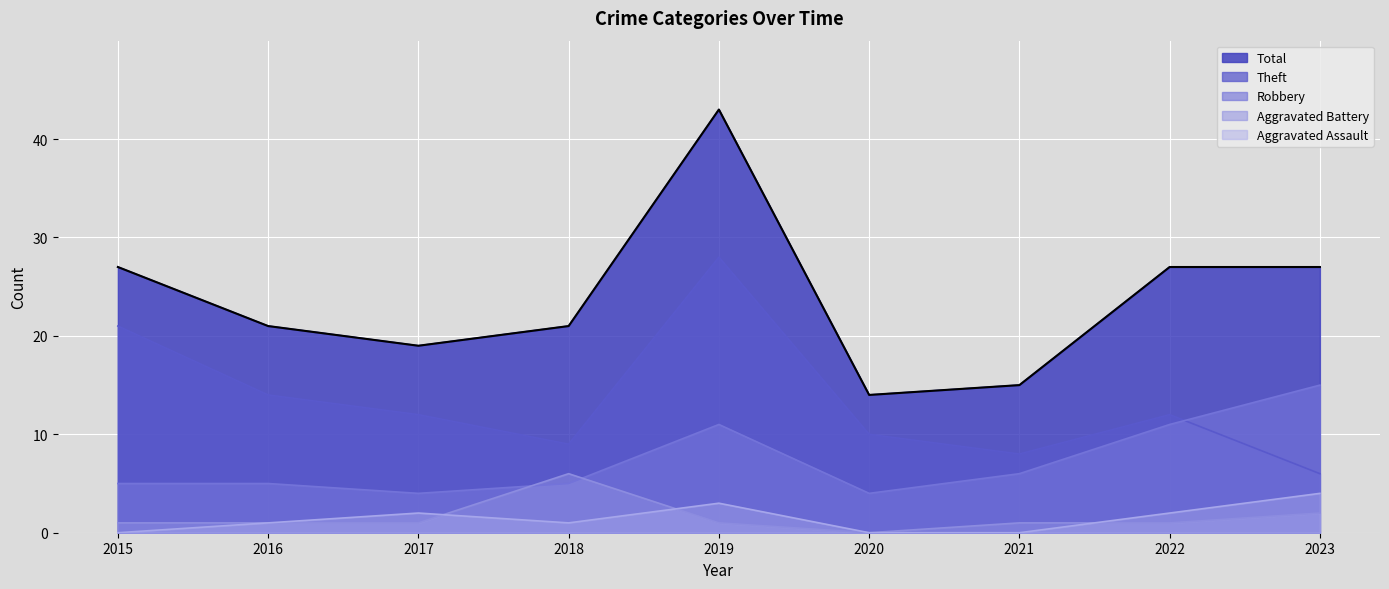

Reading left to right, what are all the values shown in this chart?

Aggravated Assault: 2015=0	2016=1	2017=2	2018=1	2019=3	2020=0	2021=0	2022=2	2023=4
Aggravated Battery: 2015=1	2016=1	2017=1	2018=6	2019=1	2020=0	2021=1	2022=1	2023=2
Robbery: 2015=5	2016=5	2017=4	2018=5	2019=11	2020=4	2021=6	2022=11	2023=15
Theft: 2015=21	2016=14	2017=12	2018=9	2019=28	2020=10	2021=8	2022=12	2023=6
Total: 2015=27	2016=21	2017=19	2018=21	2019=43	2020=14	2021=15	2022=27	2023=27